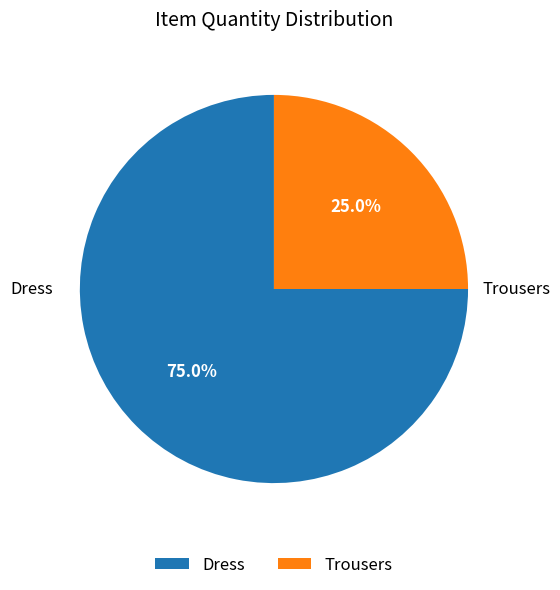

To the nearest percent, what is the difference between the Trousers and Dress slice percentages?

50%